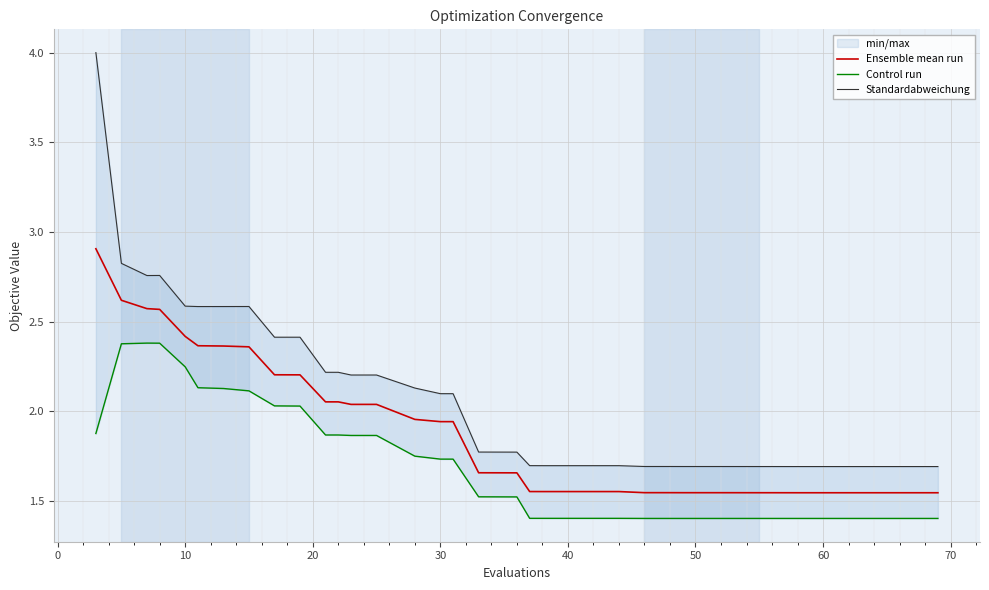

What is the smallest value displayed?

1.4